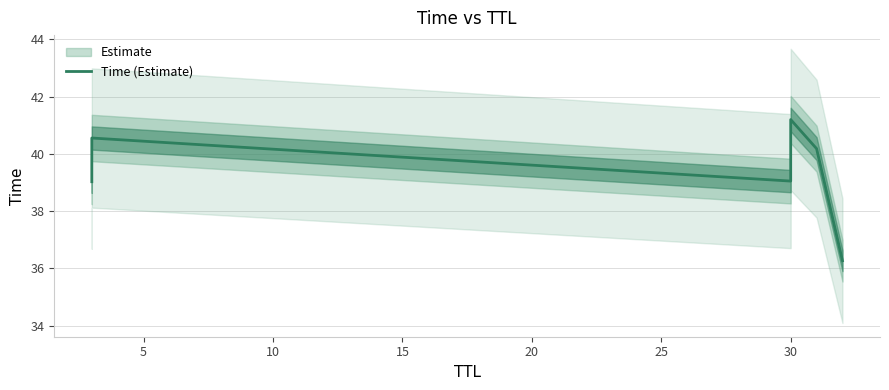

How many categories are shown in the chart?

6